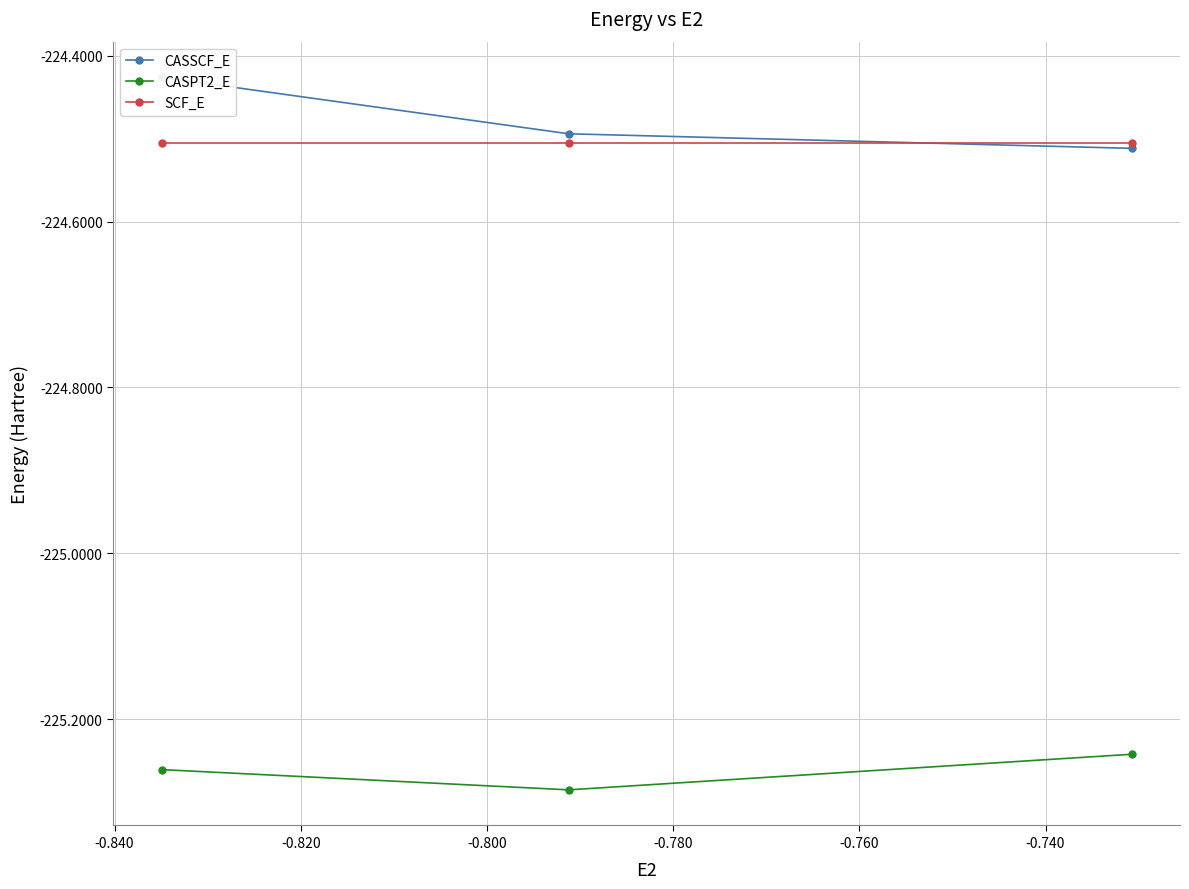

What is the lowest value of the SCF_E series?

-224.5